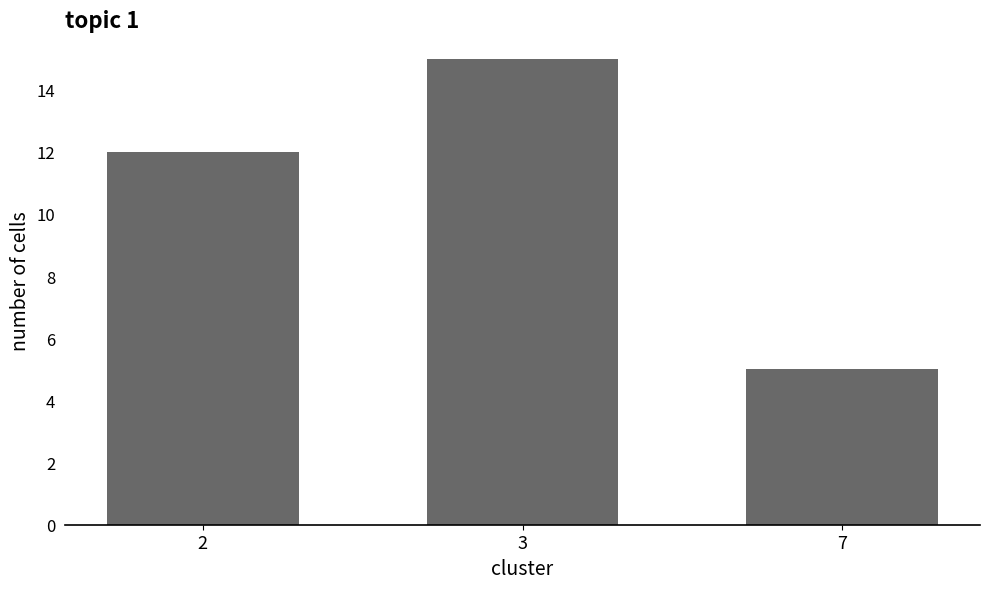

Which category has the lowest value across all series?

7